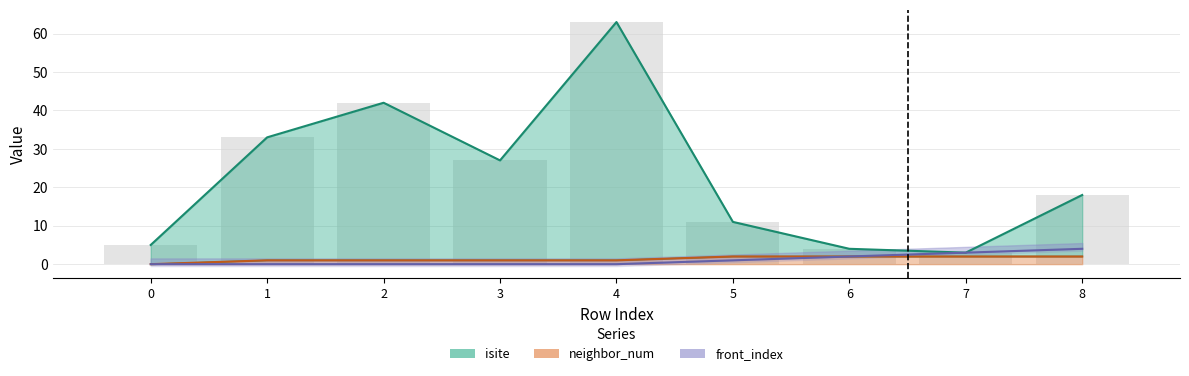

Rank the series at 5 from lowest to highest value.

front_index, neighbor_num, isite